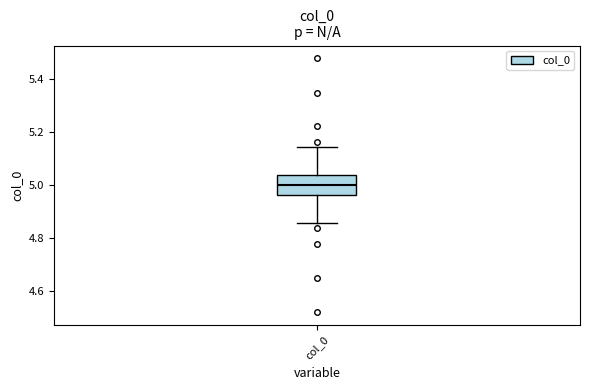

Where is the upper edge of the box for col_0 on the y-axis? The values are not printed on the chart, so give them approximately, as read against the axis.

5.04